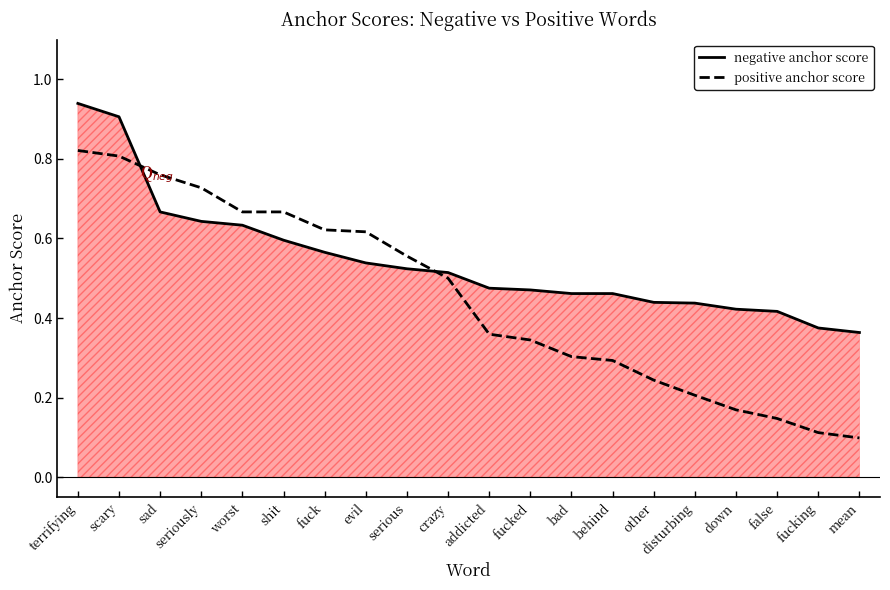

Which category has the highest value across all series?

terrifying